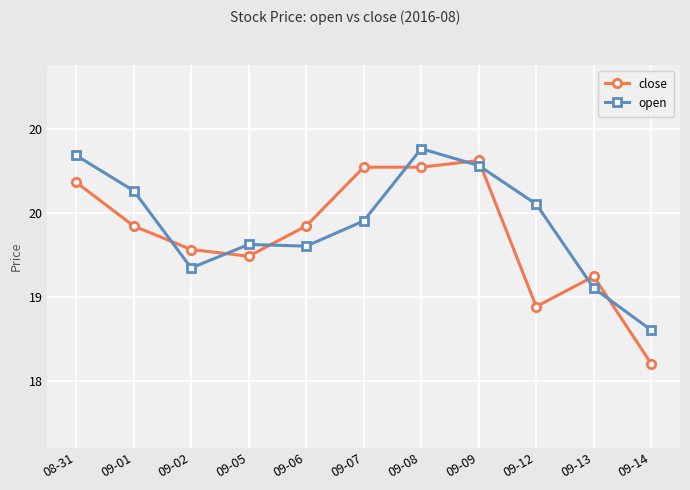

Which series changed the most between 09-08 and 09-13?

open